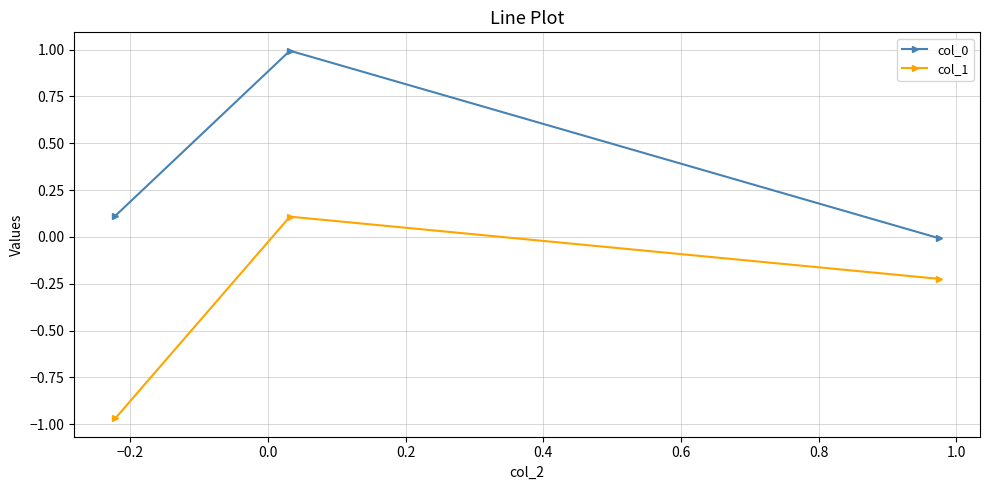

What is the difference between the maximum and minimum values in the col_1 series?

1.1